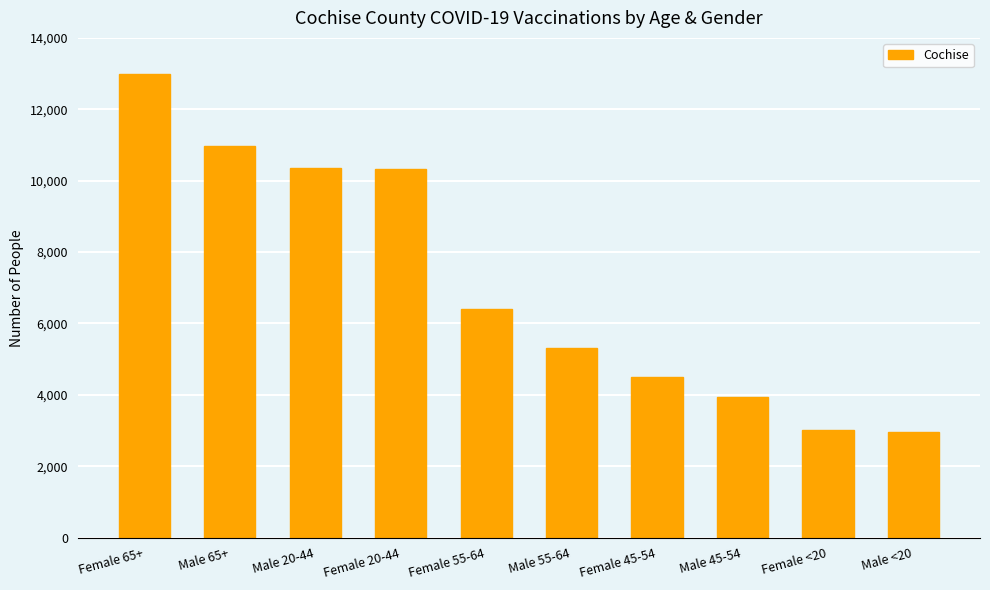

What is the maximum value shown in the chart?

12983